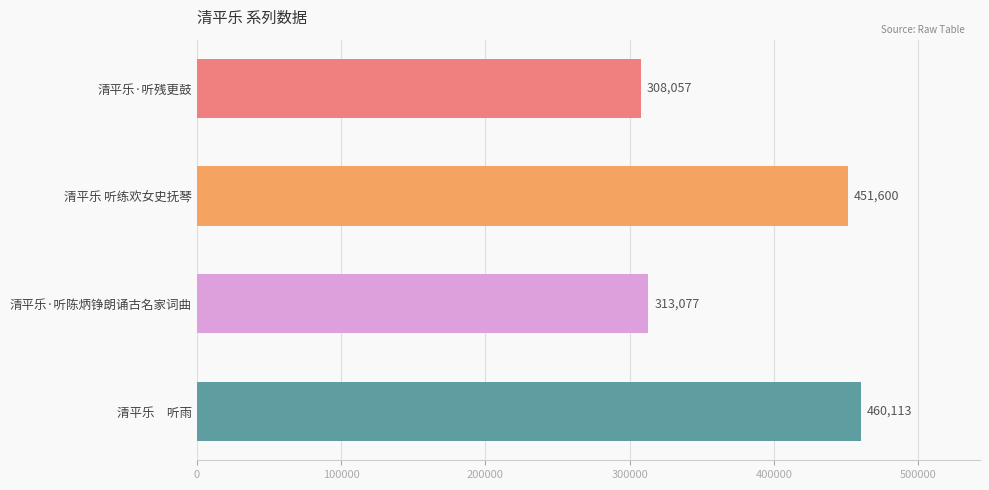

List the labels in order of value, smallest first.

清平乐·听残更鼓, 清平乐·听陈炳铮朗诵古名家词曲, 清平乐 听练欢女史抚琴, 清平乐　听雨